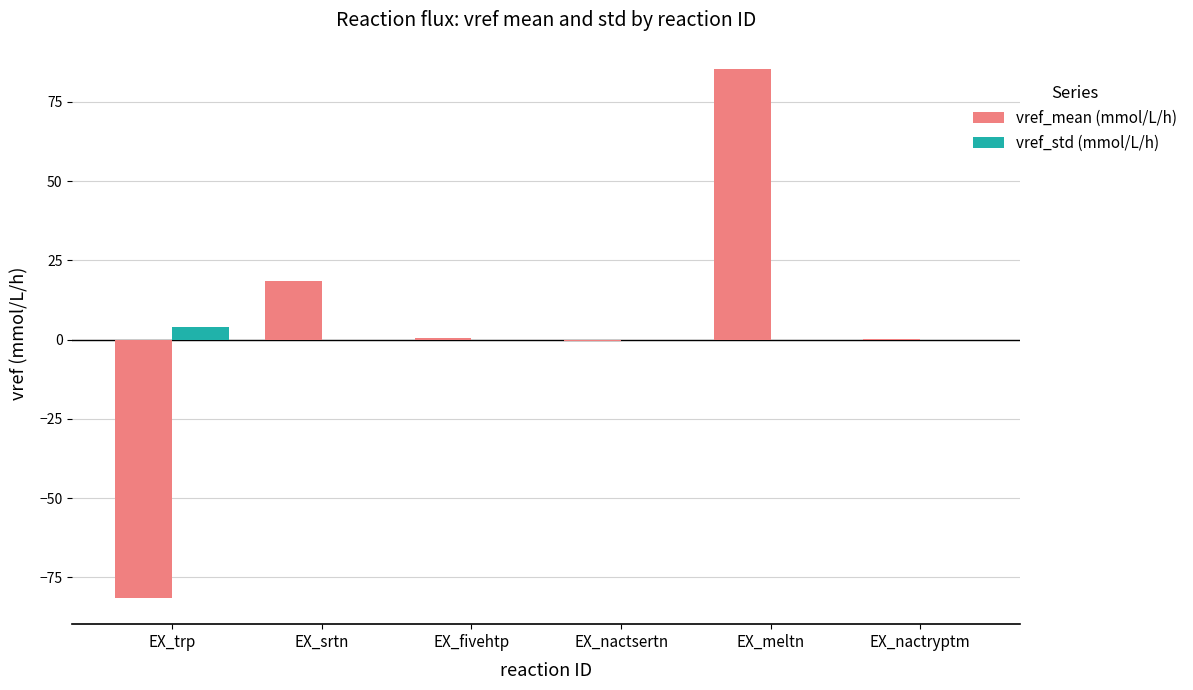

What is the spread (max minus min) of values at EX_nactsertn?

0.6